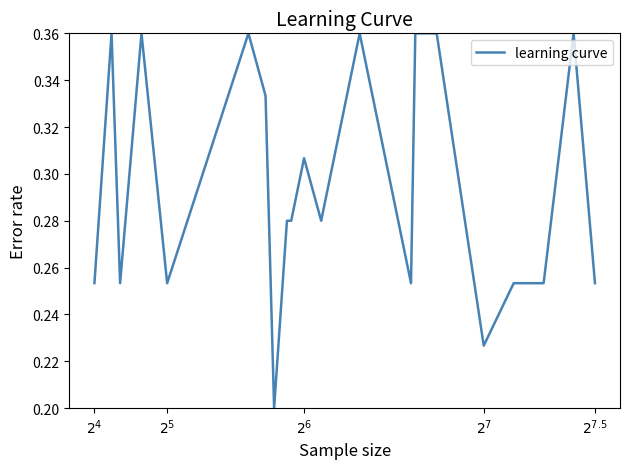

Is this an area chart (filled region under the line)?

No